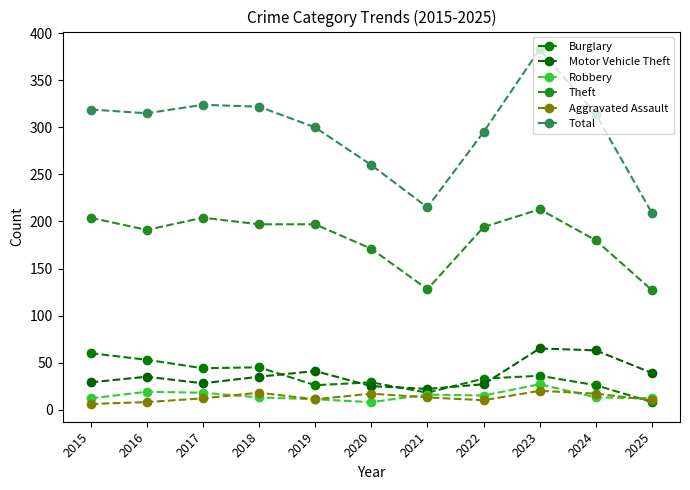

Which category has the highest value across all series?

2023